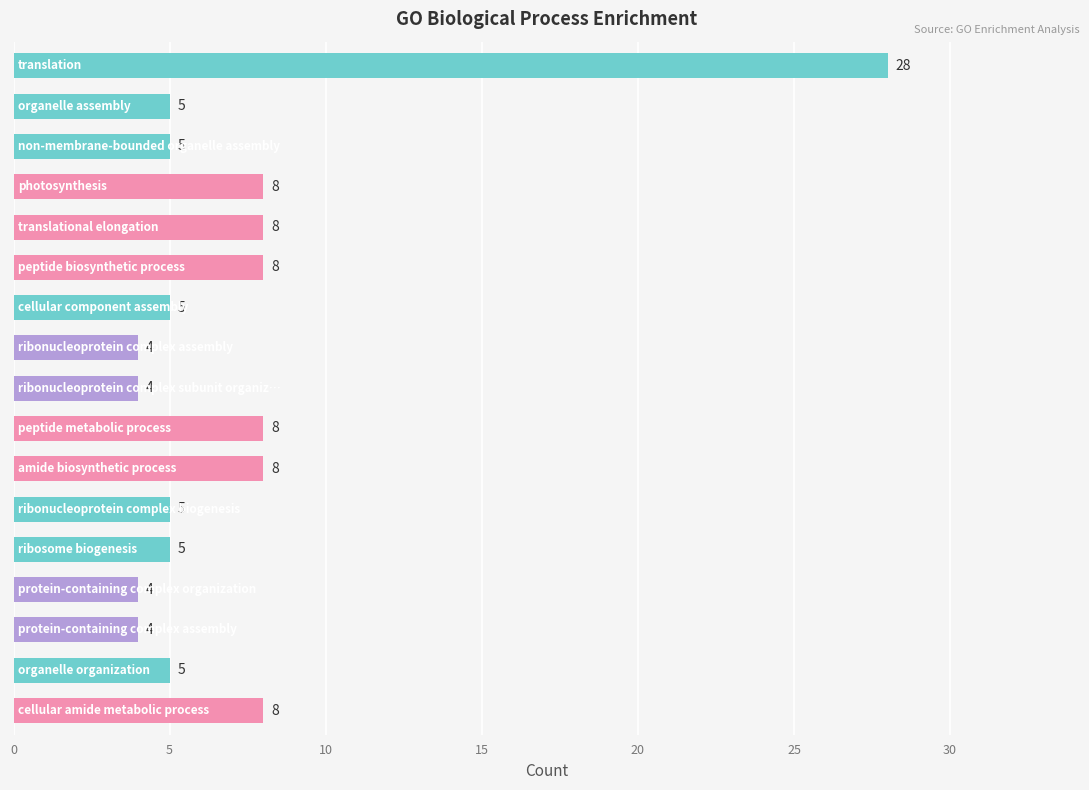

What is the maximum value shown in the chart?

28